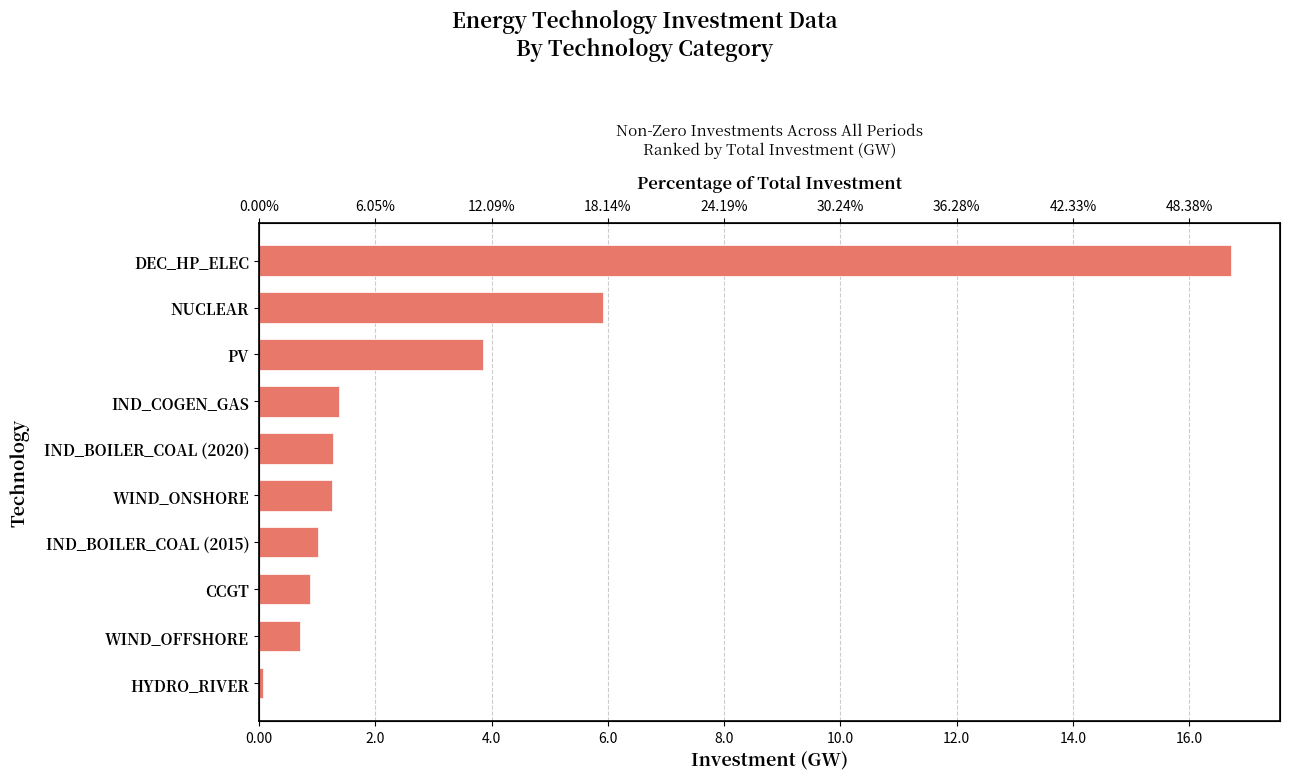

Between HYDRO_RIVER and NUCLEAR, which is larger?

NUCLEAR